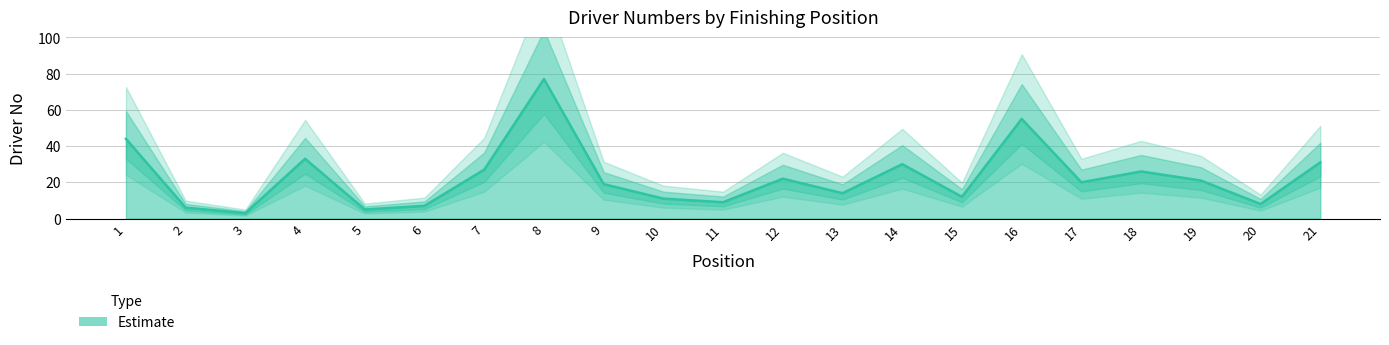

How many lines are shown in the chart?

1